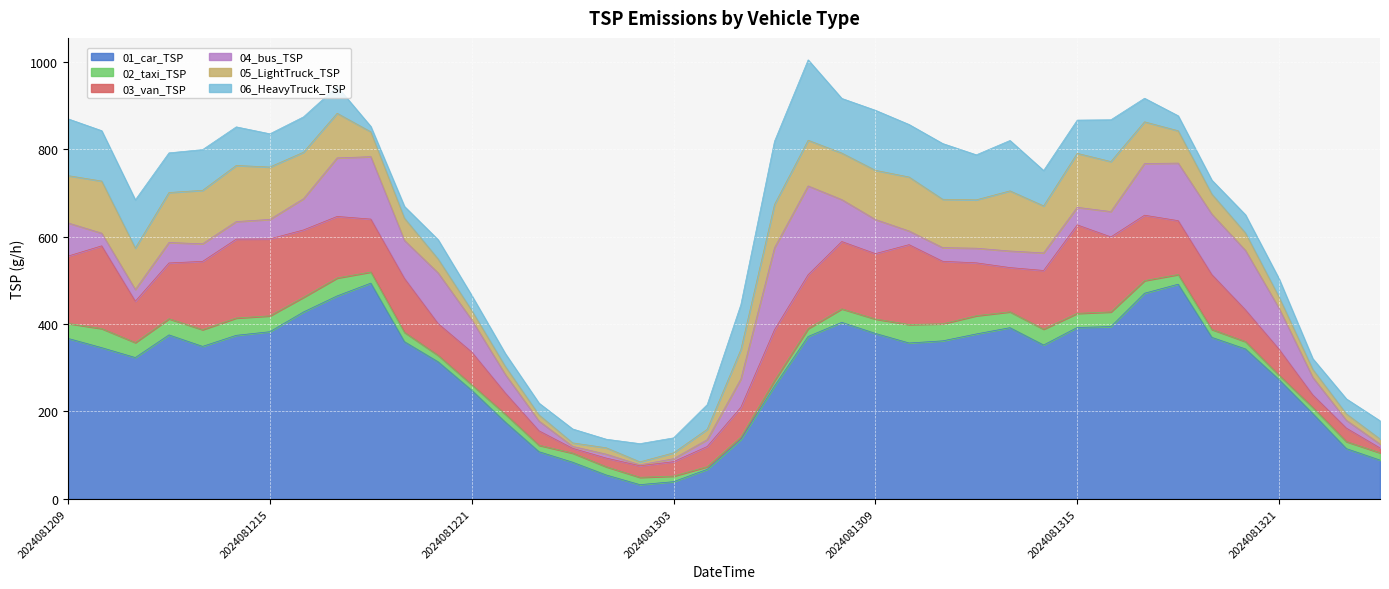

How many interior local peaks does the 02_taxi_TSP series have?

8